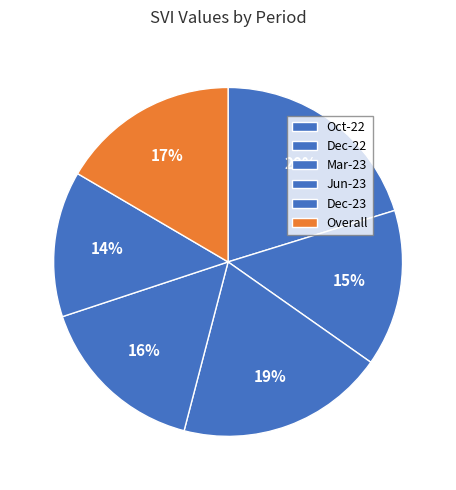

Count the number of slices in the pie.

6